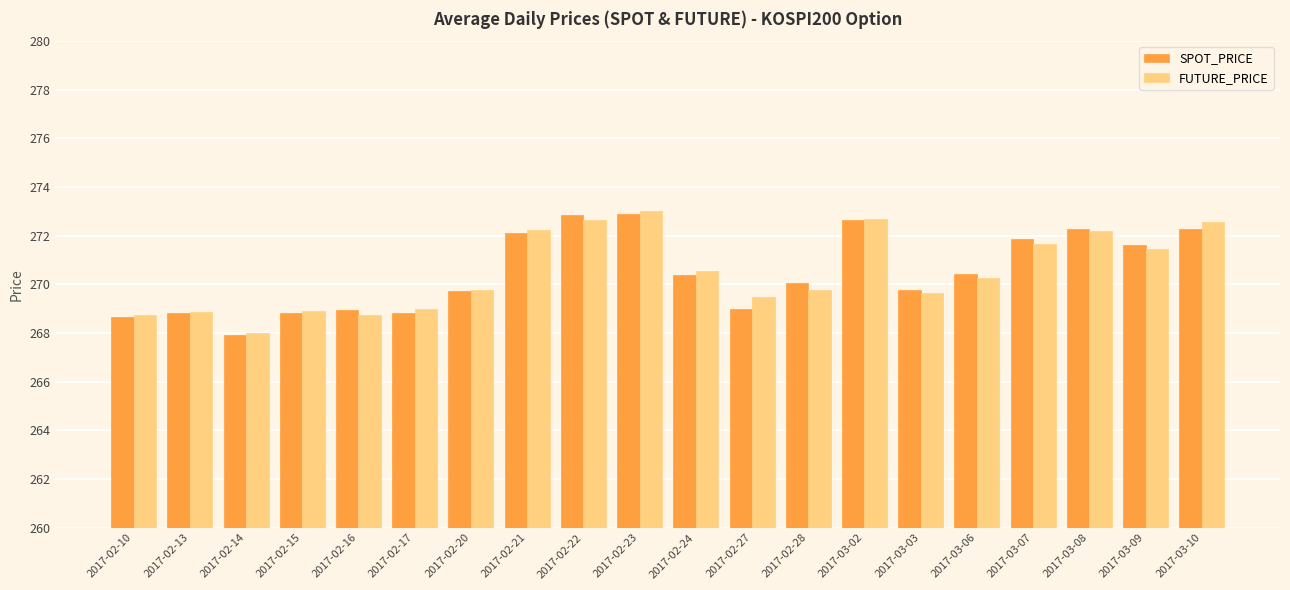

What is the difference between the second highest and minimum values in the FUTURE_PRICE series?

4.7